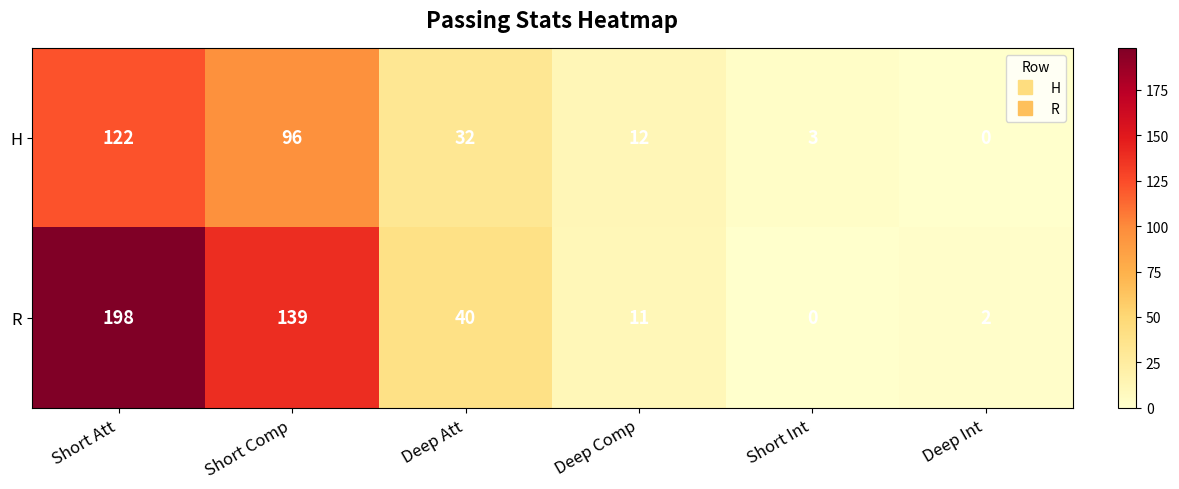

What is the maximum value for R?

198